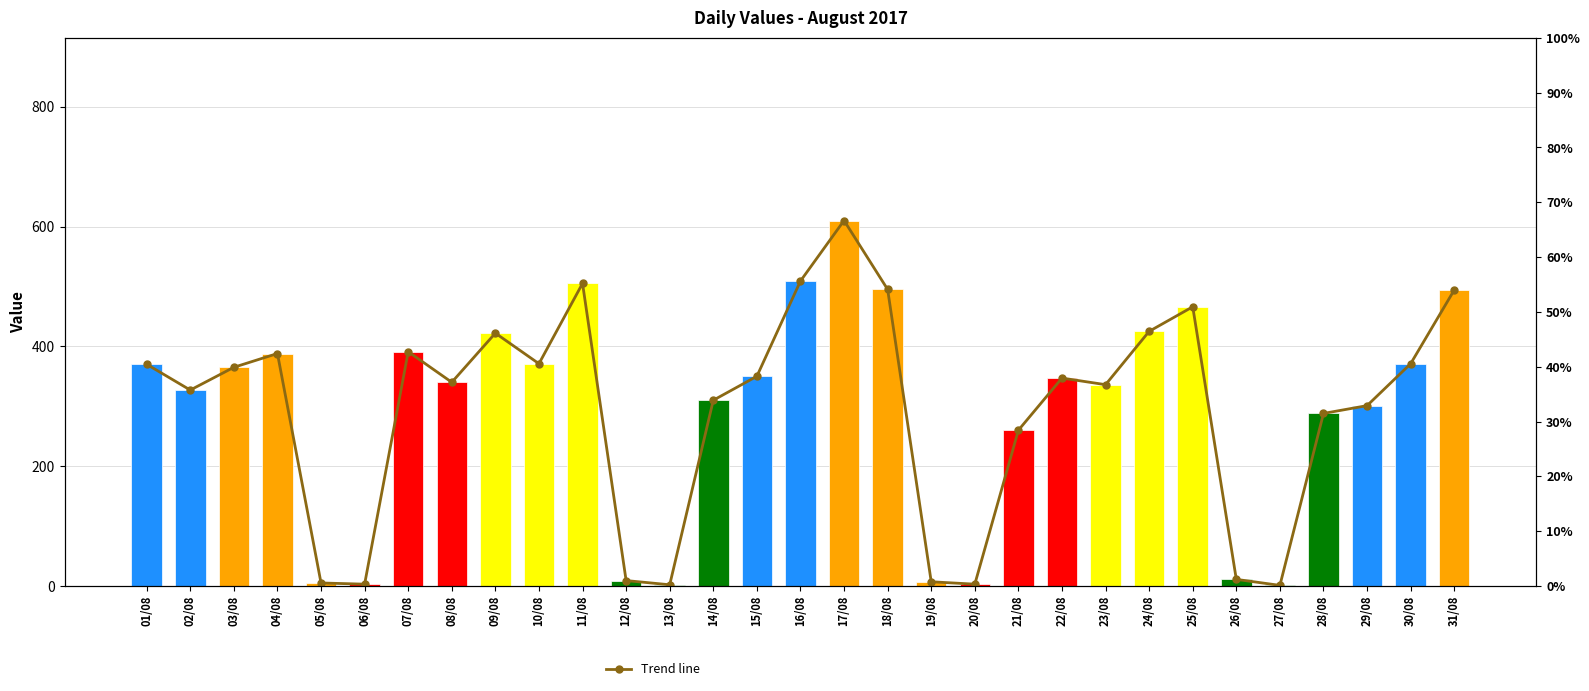

The chart shows a value of 11.8 at 12/08. True or false?

False